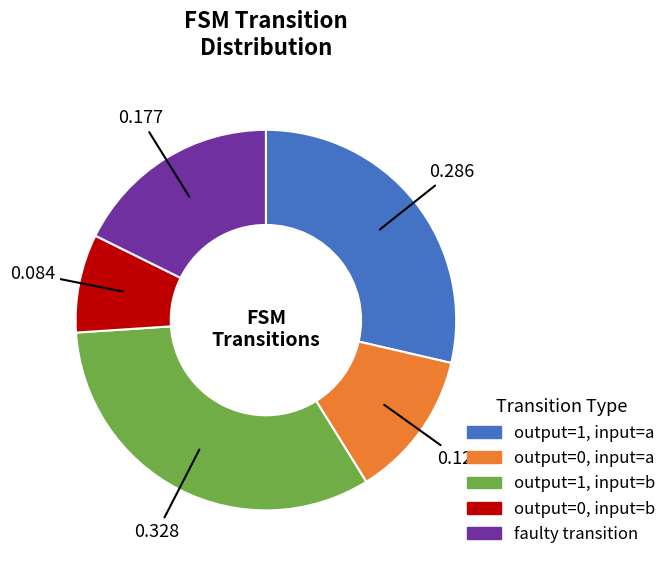

Does any single category account for the majority?

No